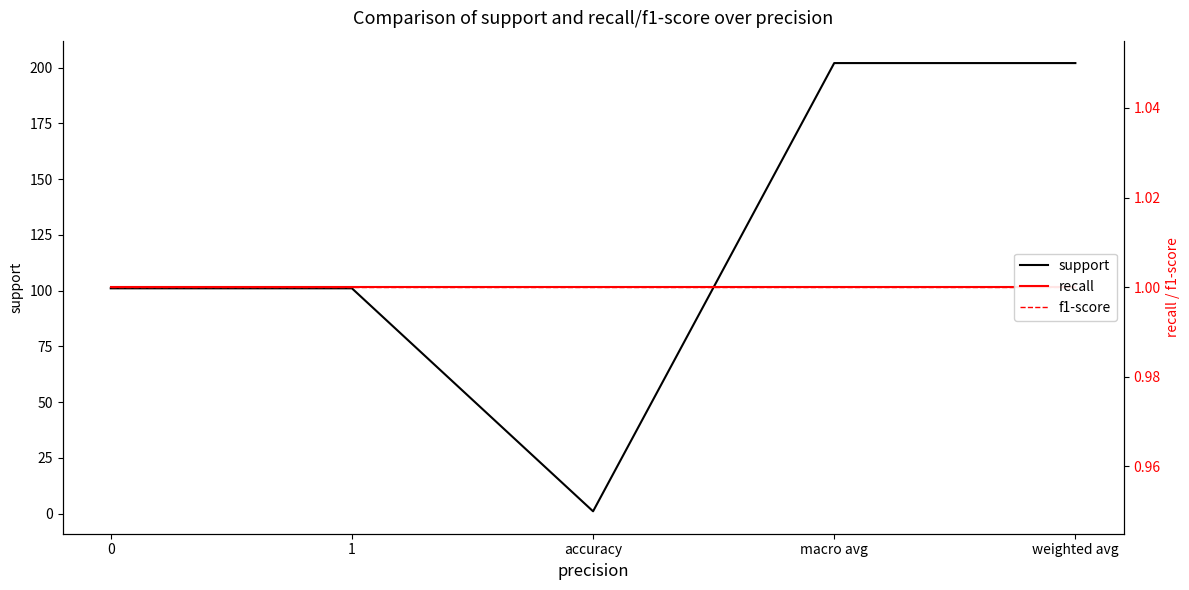

What is the maximum value shown in the chart?

202